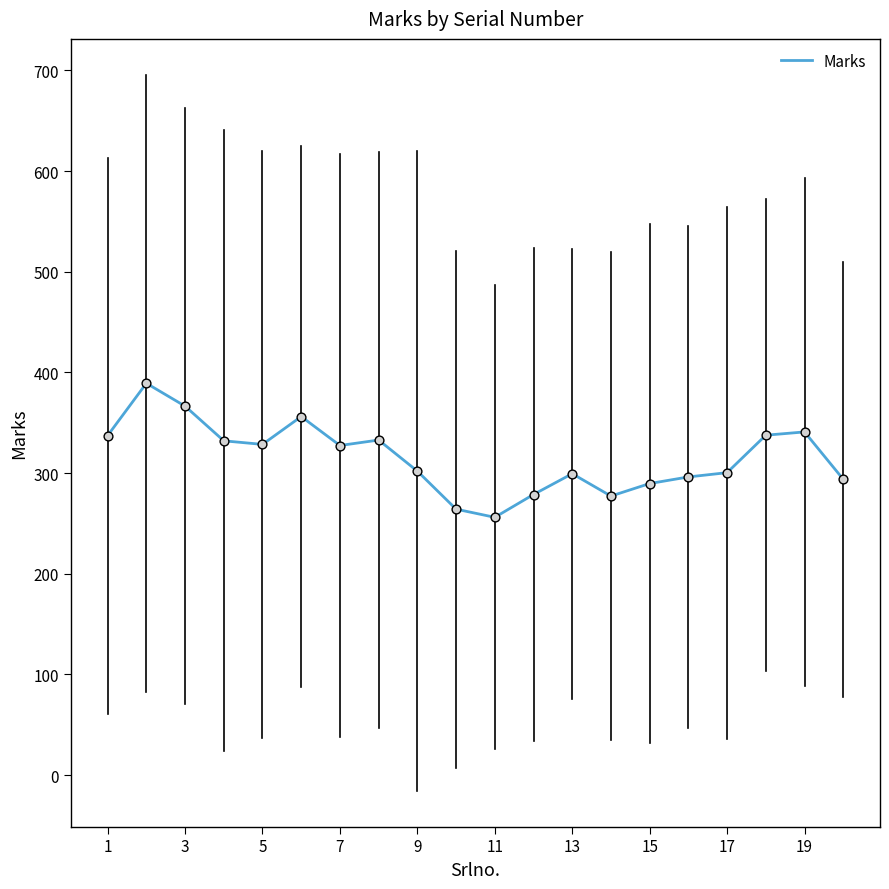

What is the smallest value displayed?

256.0